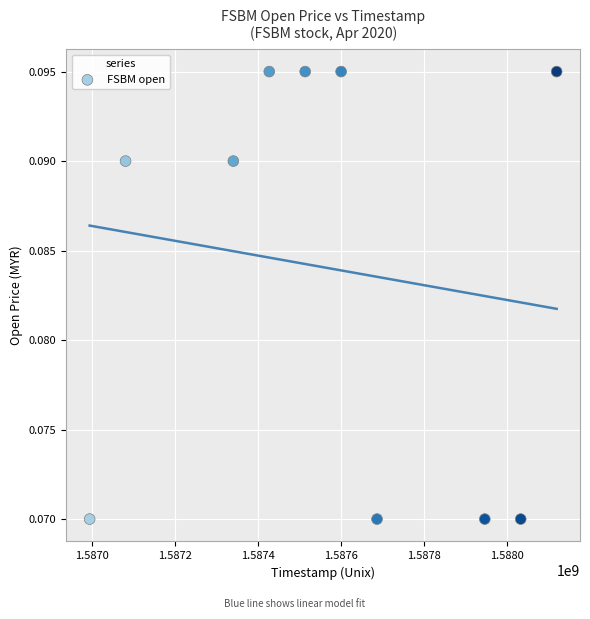

What is the average X value?

1587574080.0